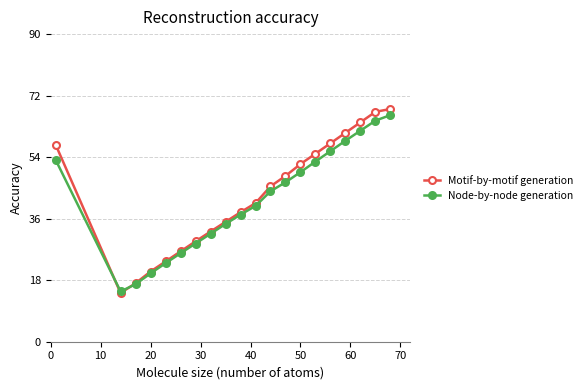

Rank the series by their maximum value, from highest to lowest.

Motif-by-motif generation, Node-by-node generation